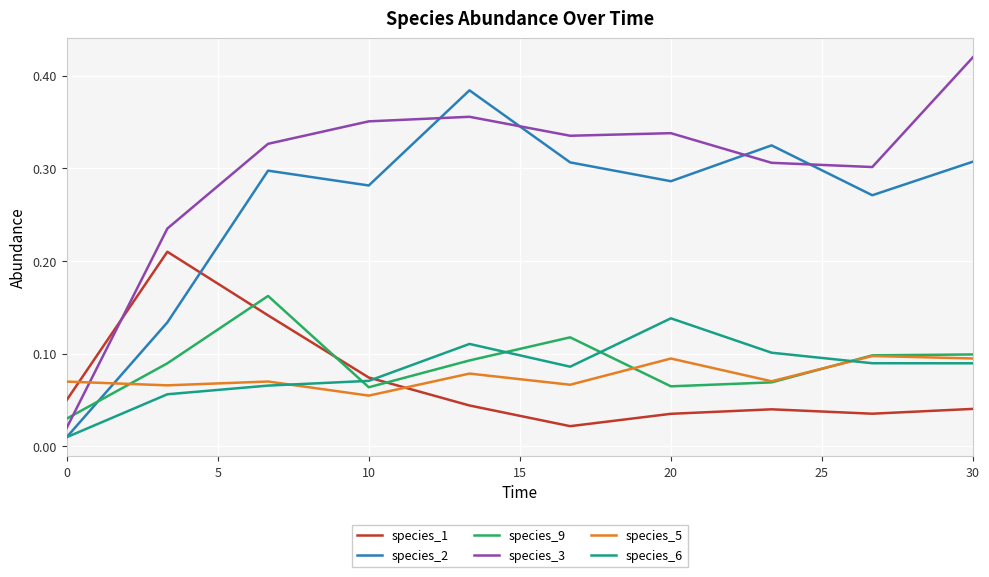

In species_3, how many points are lower than both neighbors (excluding endpoints)?

2